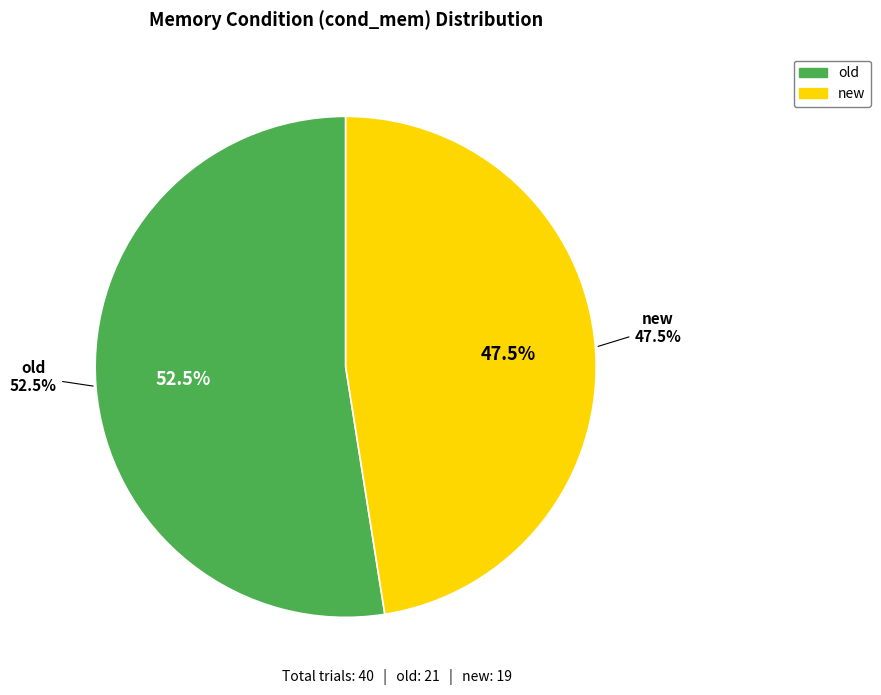

To the nearest percent, what portion does new represent?

48%